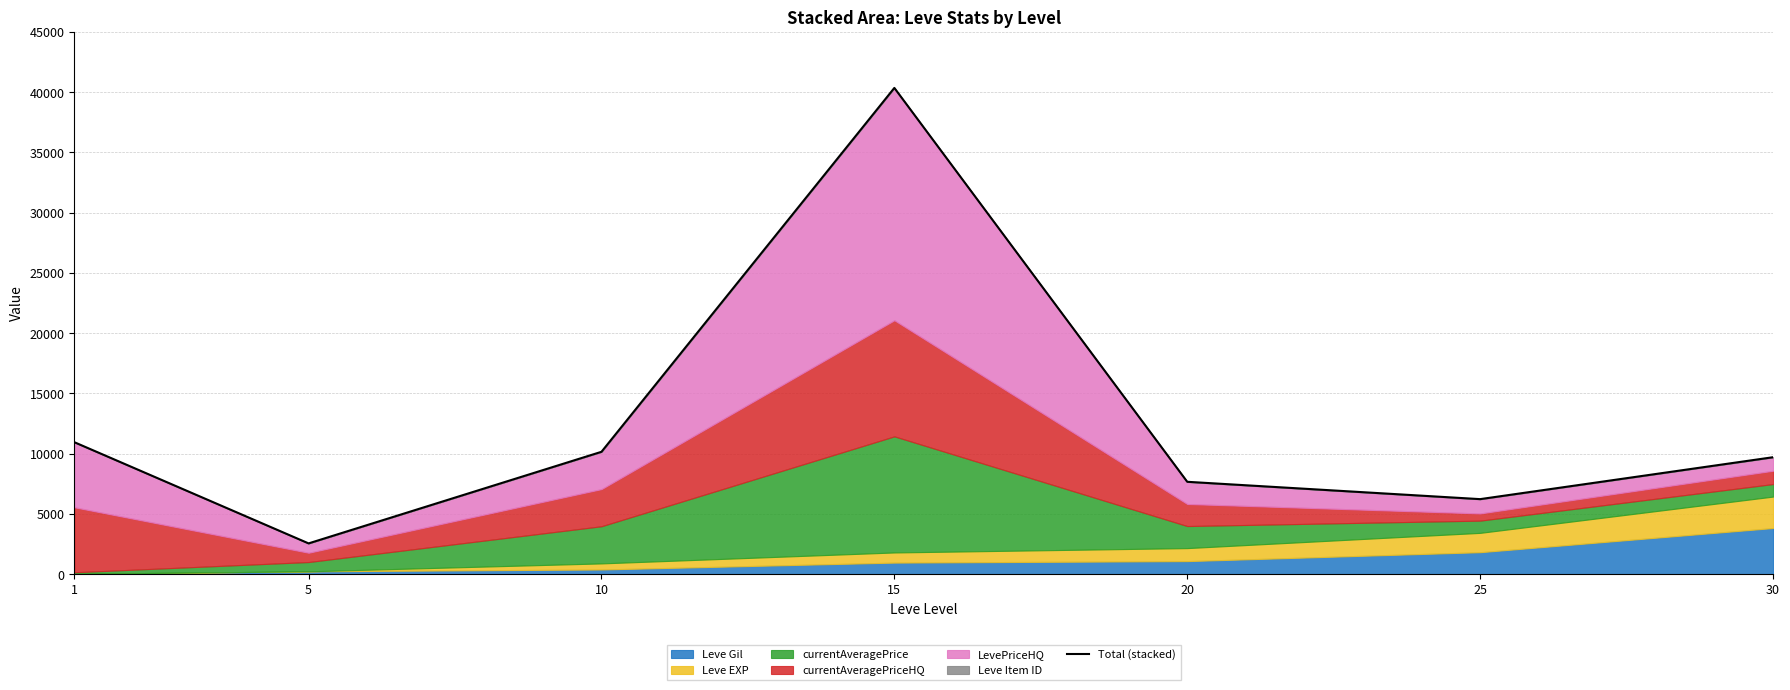

Where is the first local maximum?

15